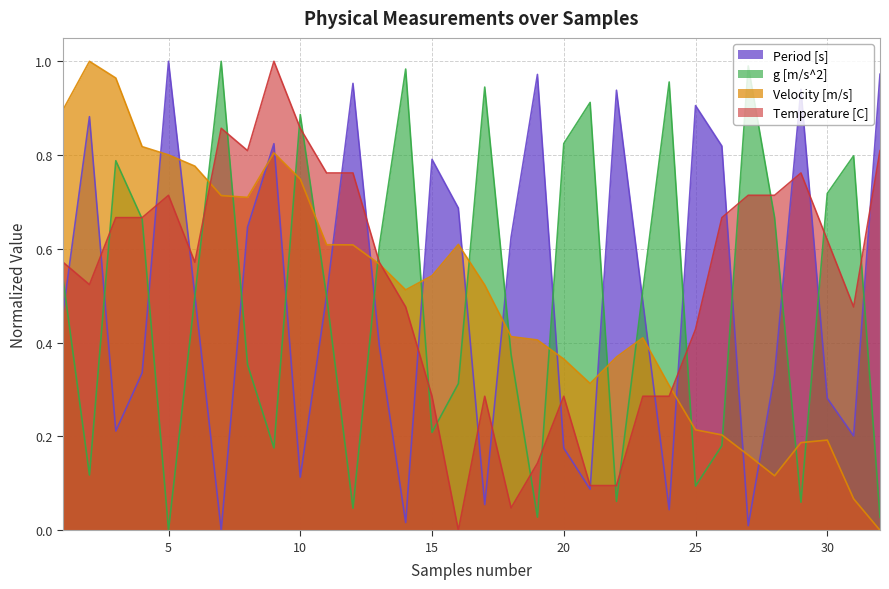

The Velocity [m/s] series shows 0.7 at 7. True or false?

True